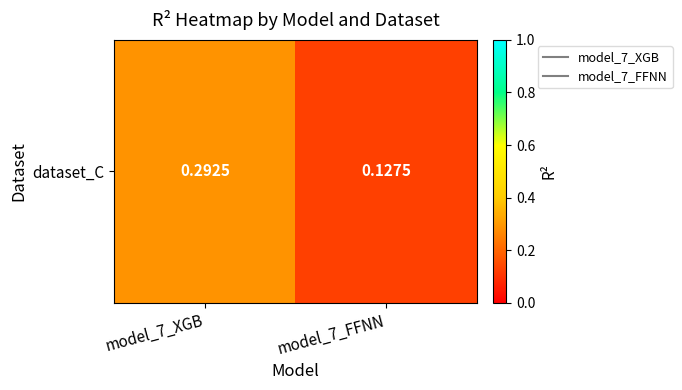

What is the change in value from model_7_XGB to model_7_FFNN?

-0.2